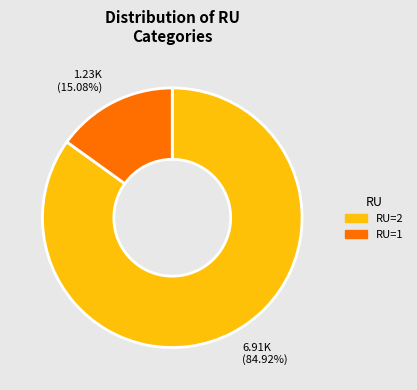

Do 1.23K (15.08%) and 6.91K (84.92%) together represent more than half of the pie?

Yes